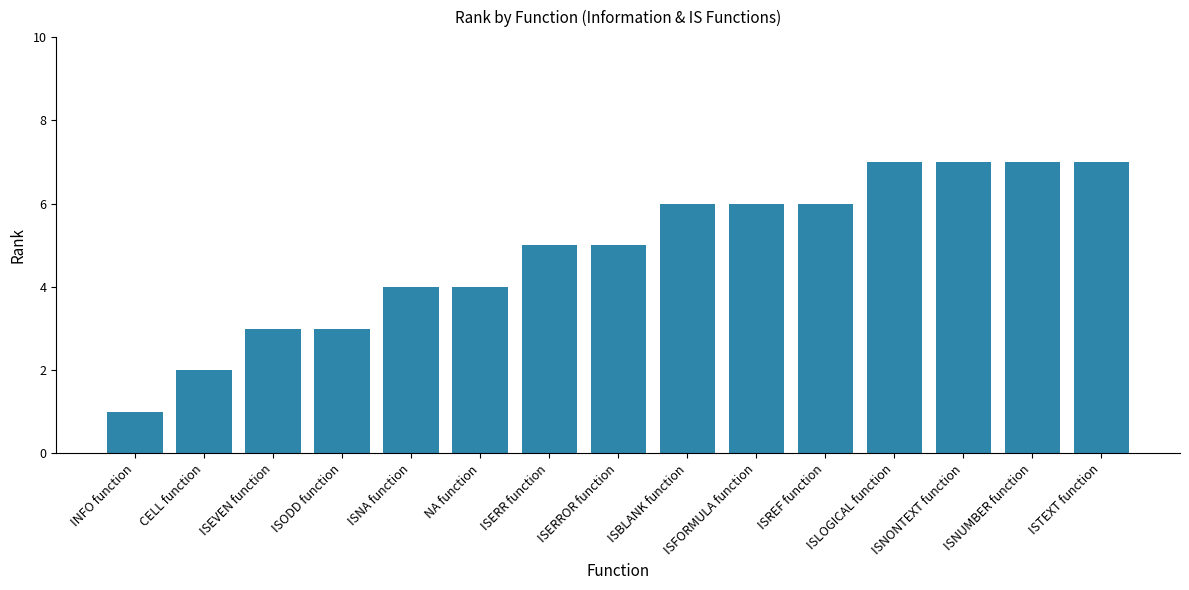

Reading left to right, extract all data points from this chart.

1	2	3	3	4	4	5	5	6	6	6	7	7	7	7